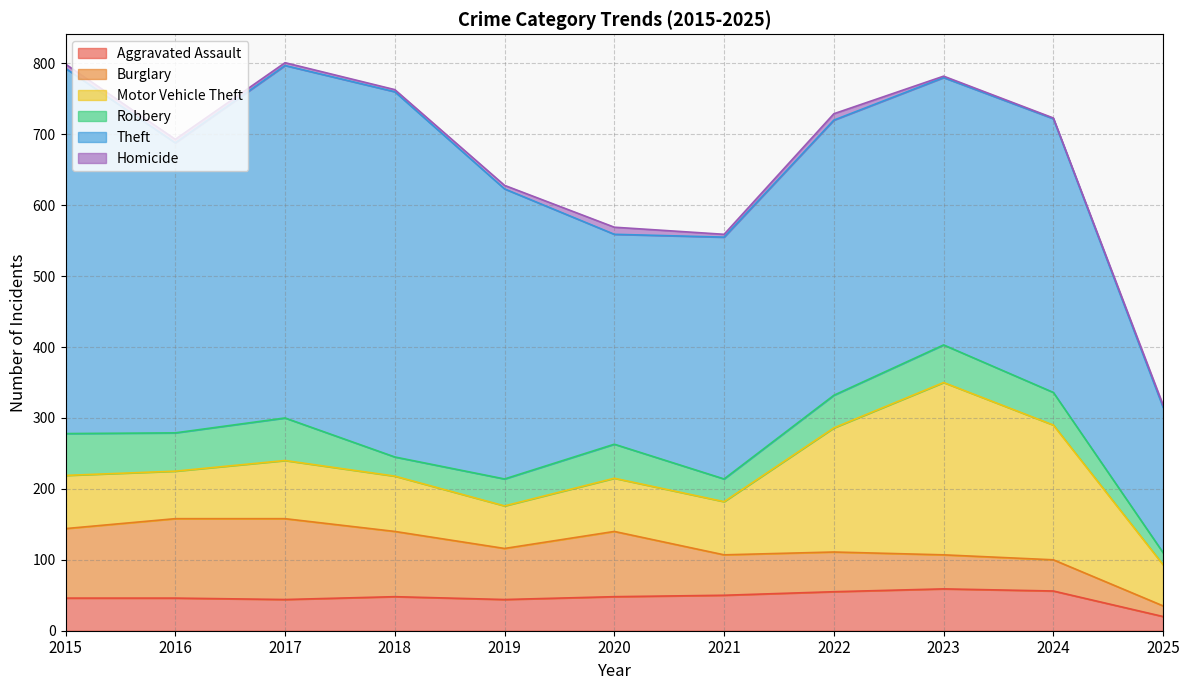

What is the maximum value shown in the chart?

515